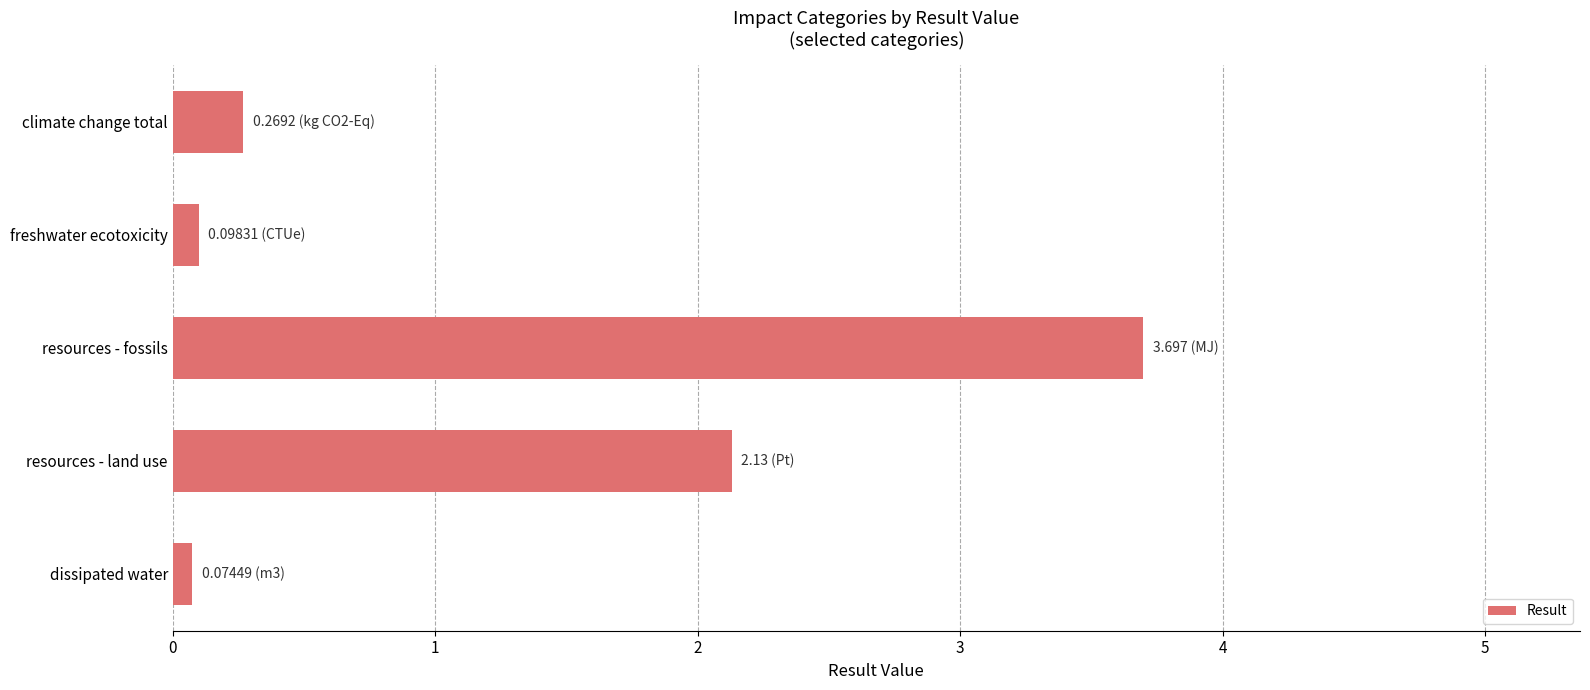

What is the sum of all values?

6.3